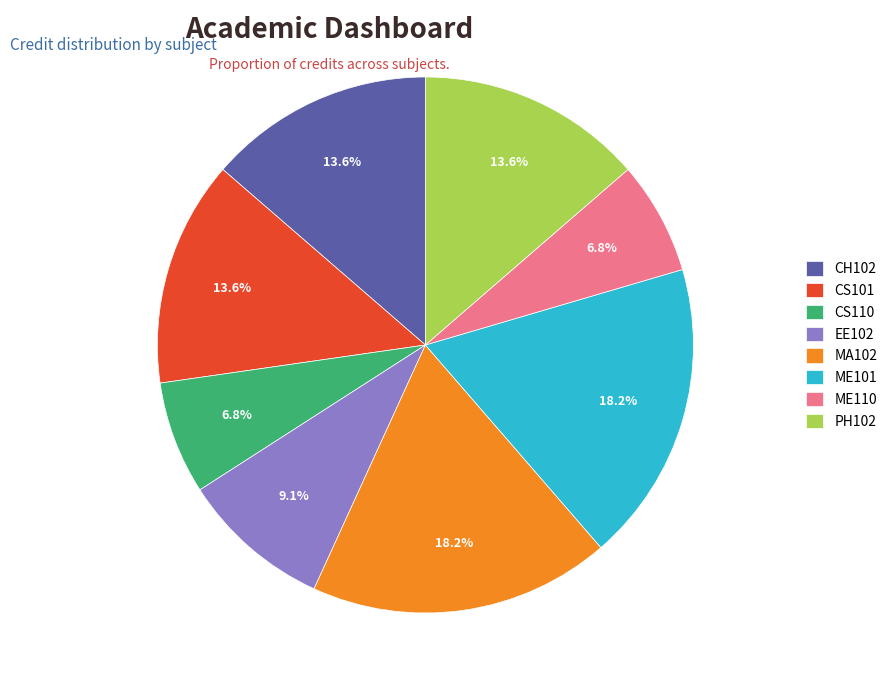

What percentage is NOT represented by ME101?

81.8%